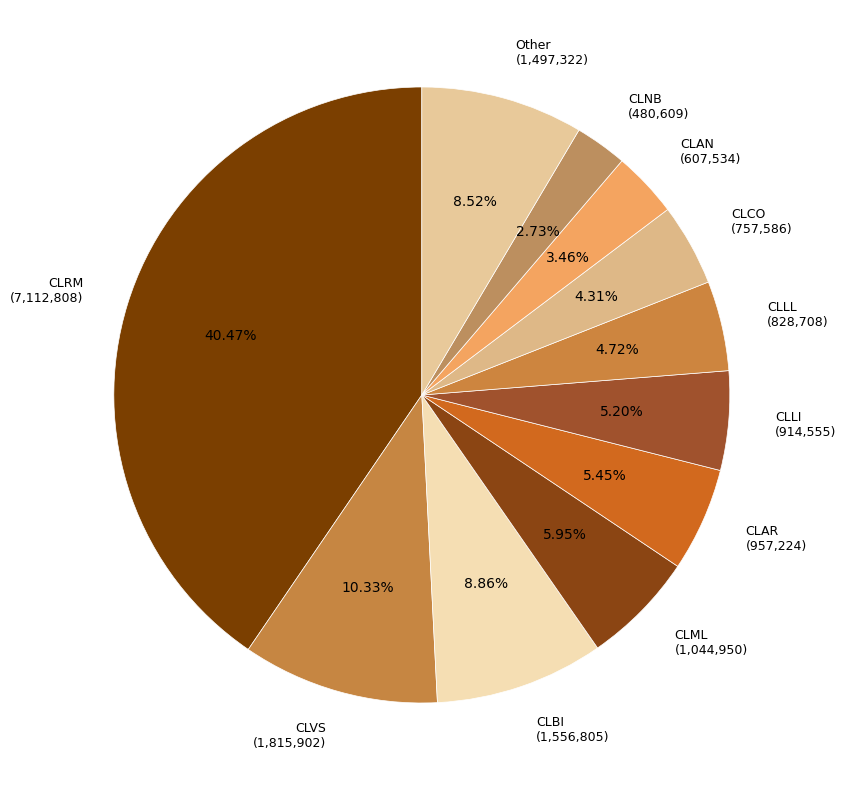

Does CLLL (828,708) represent more than half of the total?

No